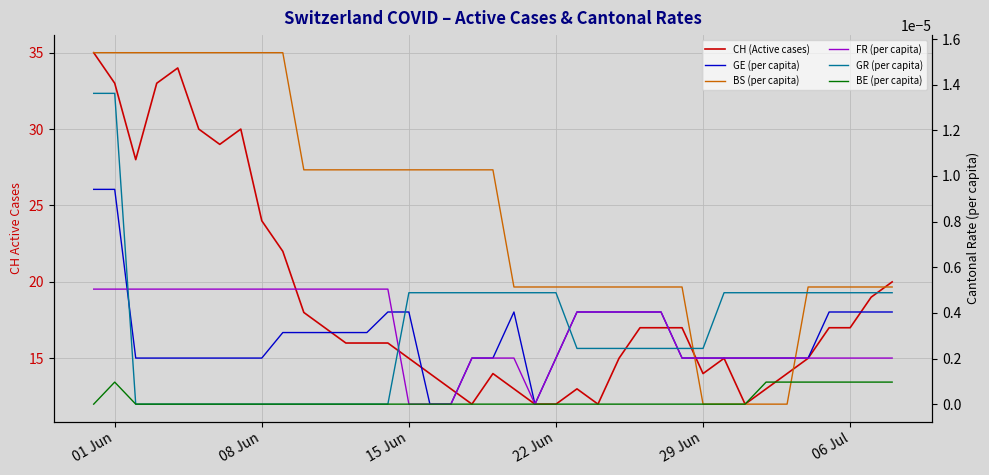

What is the difference between the second highest and minimum values in the CH (Active cases) series?

22.0